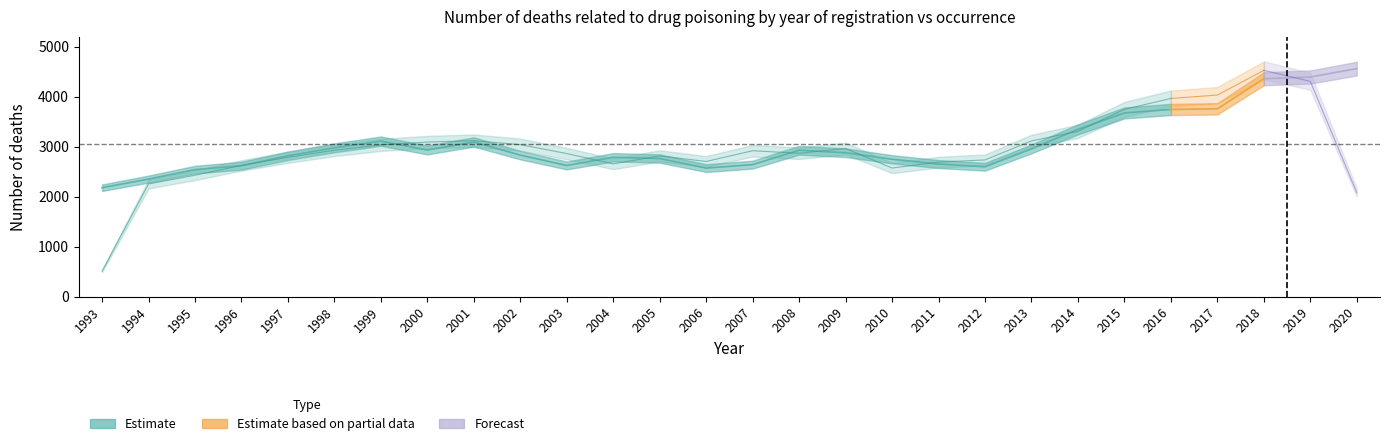

What is the total value across all series at 1993?

2687